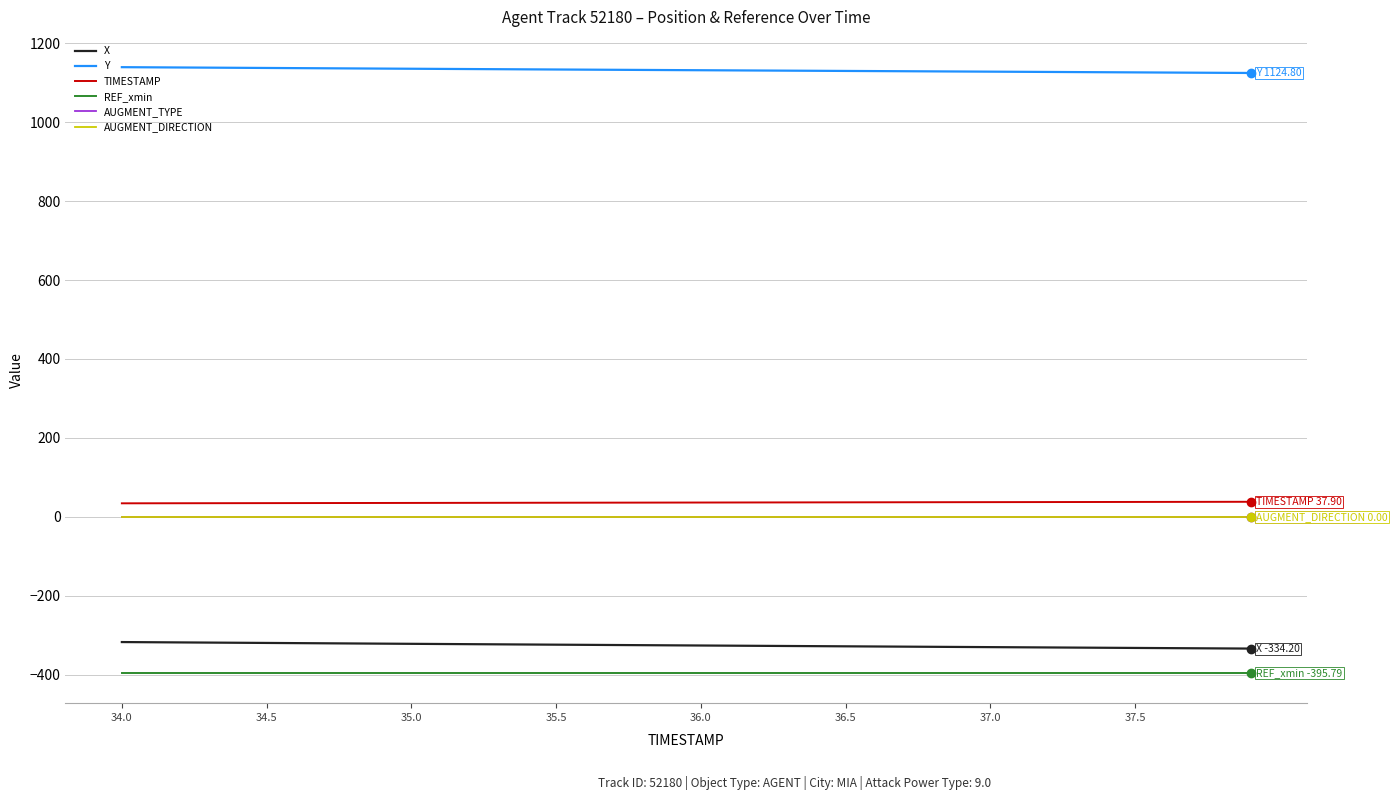

Reading left to right, extract all data points from this chart.

X: -317.7	-318.1	-318.6	-319.0	-319.5	-319.9	-320.3	-320.8	-321.2	-321.7	-322.1	-322.6	-323.0	-323.4	-323.9	-324.3	-324.7	-325.1	-325.6	-326.0	-326.4	-326.8	-327.2	-327.6	-328.1	-328.5	-328.9	-329.3	-329.7	-330.1	-330.5	-330.9	-331.3	-331.7	-332.2	-332.6	-333.0	-333.4	-333.8	-334.2
Y: 1139.5	1139.1	1138.7	1138.3	1137.9	1137.5	1137.1	1136.7	1136.3	1135.9	1135.5	1135.1	1134.8	1134.4	1134.0	1133.6	1133.2	1132.9	1132.5	1132.1	1131.8	1131.4	1131.0	1130.7	1130.3	1130.0	1129.6	1129.2	1128.9	1128.5	1128.2	1127.8	1127.4	1127.0	1126.7	1126.3	1125.9	1125.6	1125.2	1124.8
TIMESTAMP: 34.0	34.1	34.2	34.3	34.4	34.5	34.6	34.7	34.8	34.9	35.0	35.1	35.2	35.3	35.4	35.5	35.6	35.7	35.8	35.9	36.0	36.1	36.2	36.3	36.4	36.5	36.6	36.7	36.8	36.9	37.0	37.1	37.2	37.3	37.4	37.5	37.6	37.7	37.8	37.9
REF_xmin: -395.8	-395.8	-395.8	-395.8	-395.8	-395.8	-395.8	-395.8	-395.8	-395.8	-395.8	-395.8	-395.8	-395.8	-395.8	-395.8	-395.8	-395.8	-395.8	-395.8	-395.8	-395.8	-395.8	-395.8	-395.8	-395.8	-395.8	-395.8	-395.8	-395.8	-395.8	-395.8	-395.8	-395.8	-395.8	-395.8	-395.8	-395.8	-395.8	-395.8
AUGMENT_TYPE: 0.0	0.0	0.0	0.0	0.0	0.0	0.0	0.0	0.0	0.0	0.0	0.0	0.0	0.0	0.0	0.0	0.0	0.0	0.0	0.0	0.0	0.0	0.0	0.0	0.0	0.0	0.0	0.0	0.0	0.0	0.0	0.0	0.0	0.0	0.0	0.0	0.0	0.0	0.0	0.0
AUGMENT_DIRECTION: 0.0	0.0	0.0	0.0	0.0	0.0	0.0	0.0	0.0	0.0	0.0	0.0	0.0	0.0	0.0	0.0	0.0	0.0	0.0	0.0	0.0	0.0	0.0	0.0	0.0	0.0	0.0	0.0	0.0	0.0	0.0	0.0	0.0	0.0	0.0	0.0	0.0	0.0	0.0	0.0